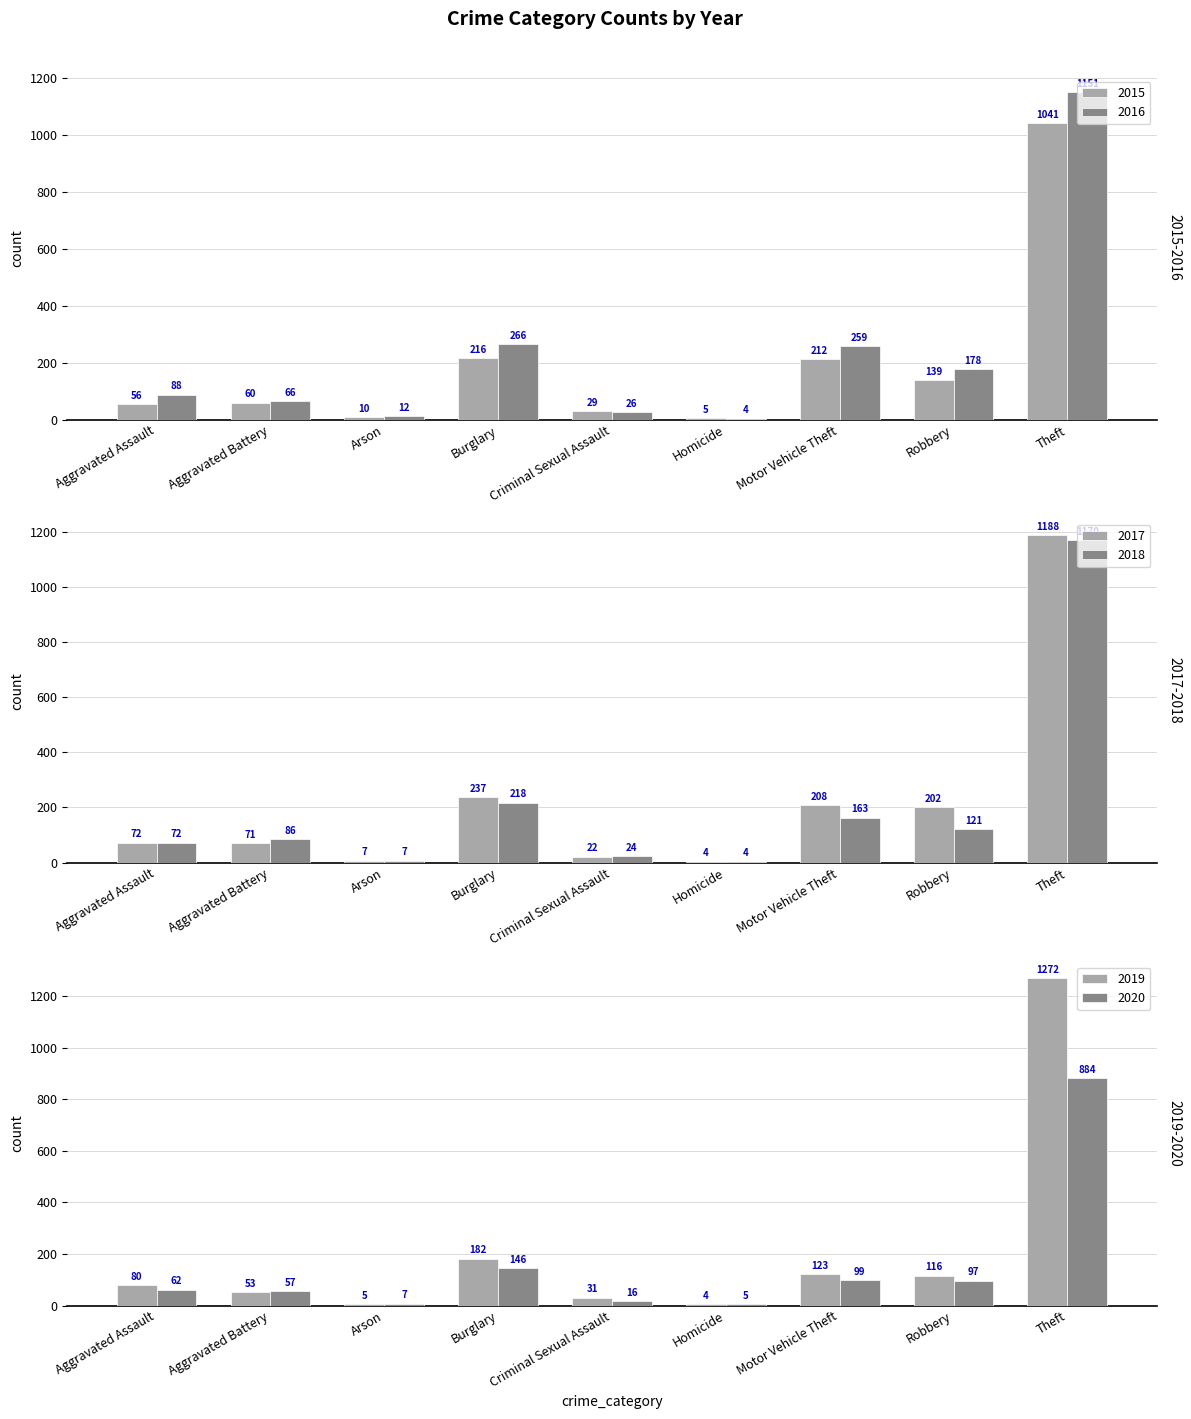

Does the chart contain any negative values?

No